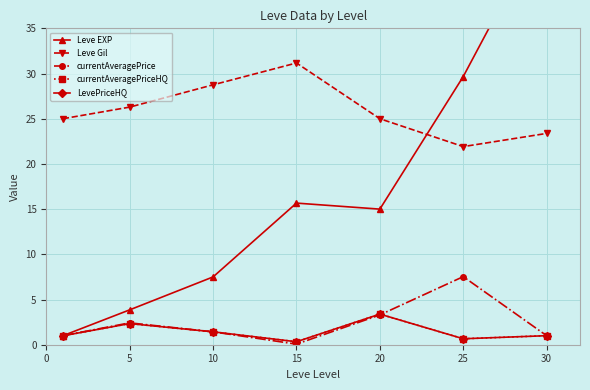

How many lines are shown in the chart?

5